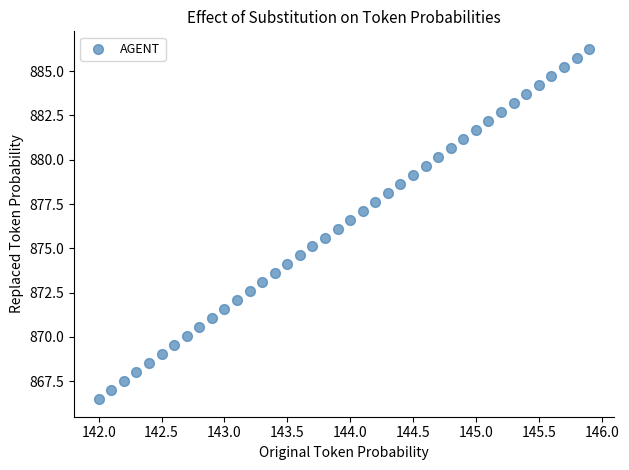

What is the range of X values (max minus min)?

3.9